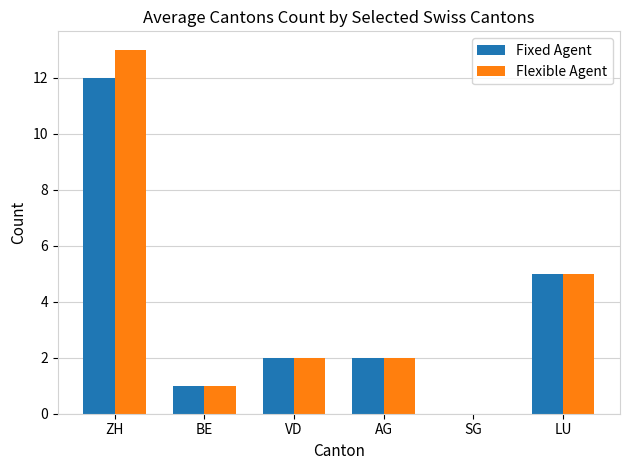

Which series has the largest total across all categories?

Flexible Agent